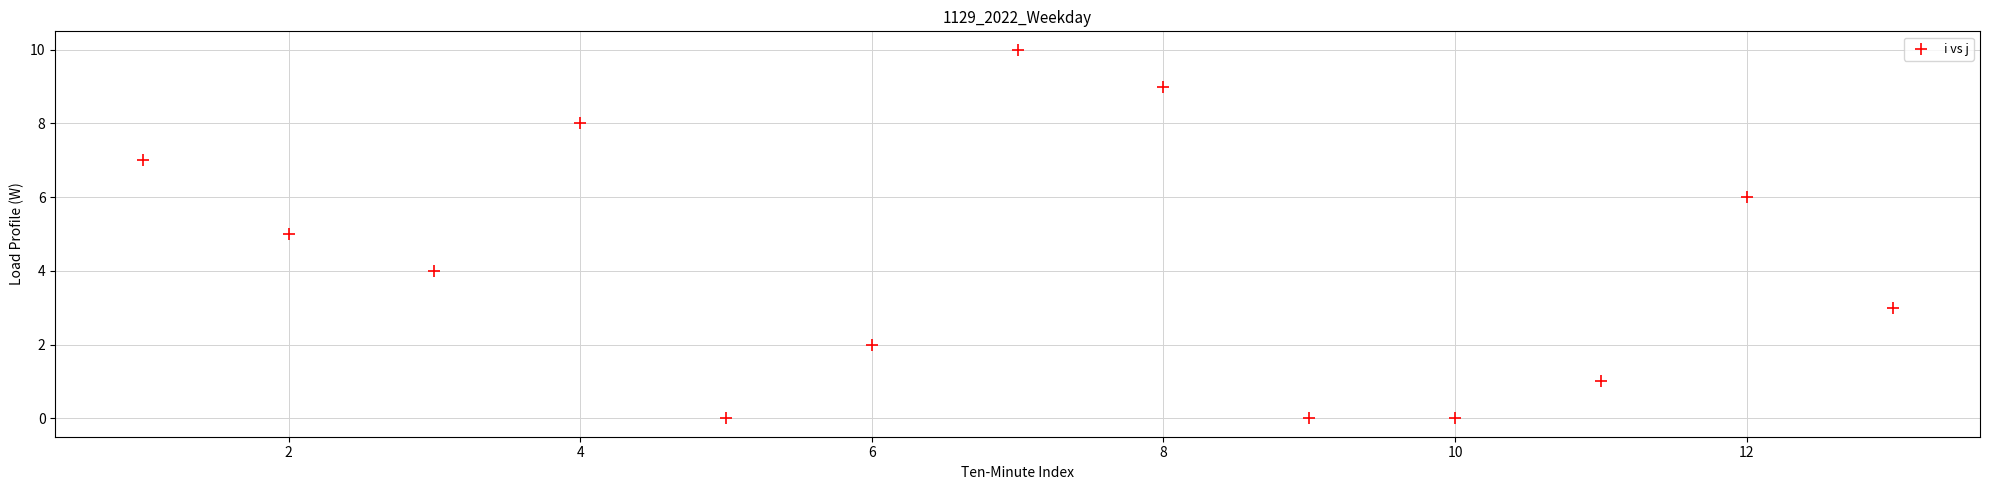

What is the range of X values (max minus min)?

12